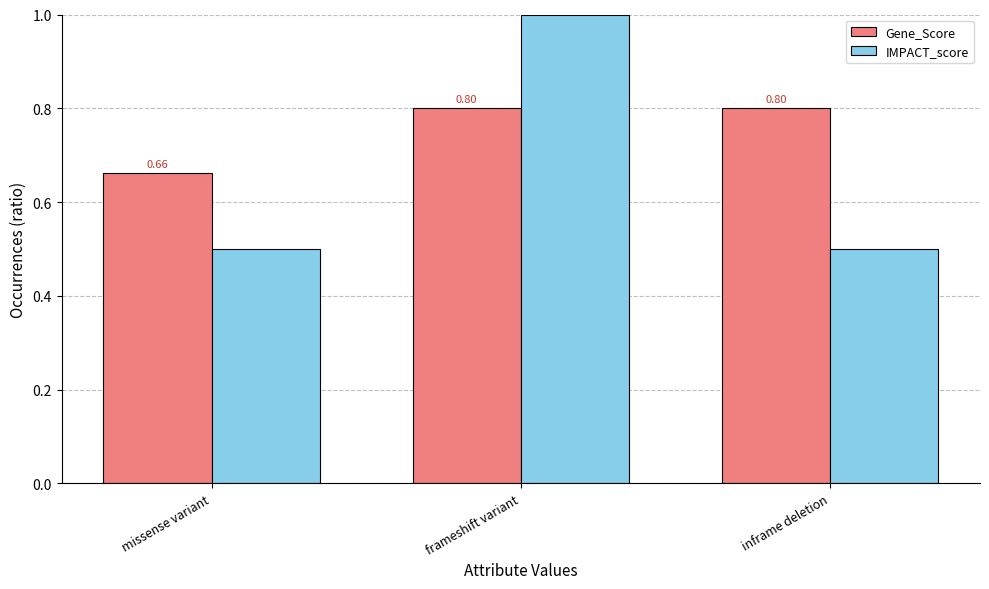

What is the average value of the Gene_Score series?

0.8